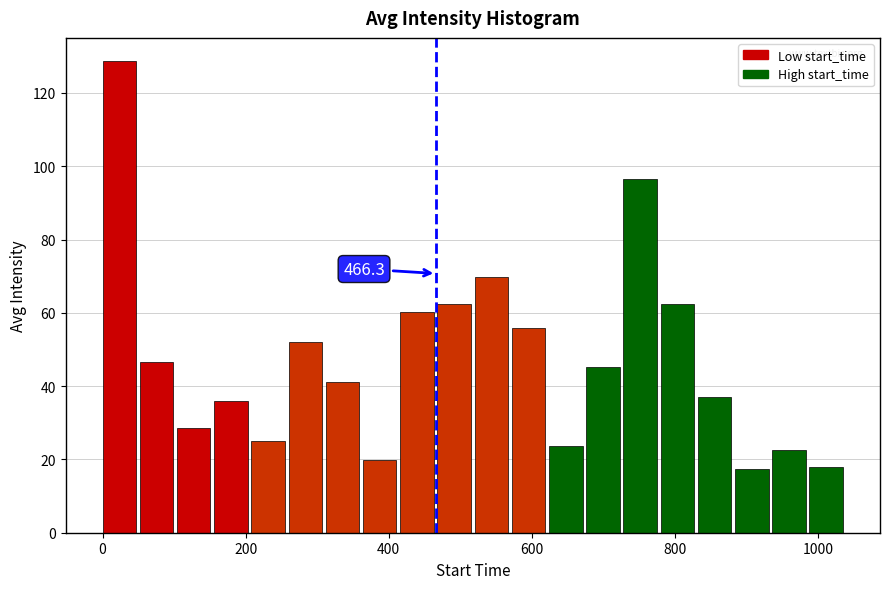

Read against the x-axis, roughly where is the centre of the tallest bar?

20